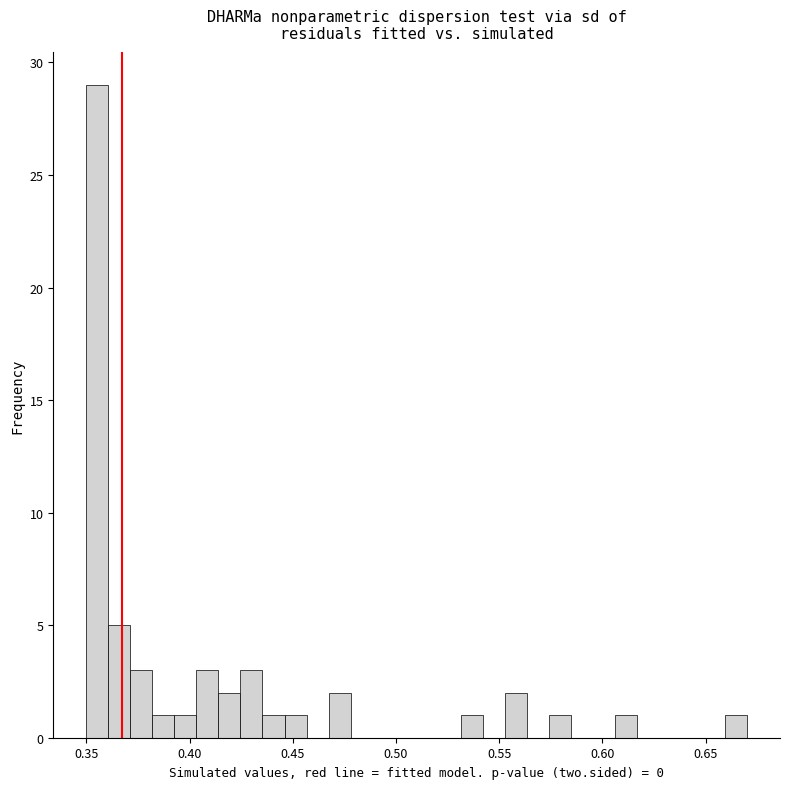

Read against the x-axis, roughly where is the centre of the tallest bar?

0.355